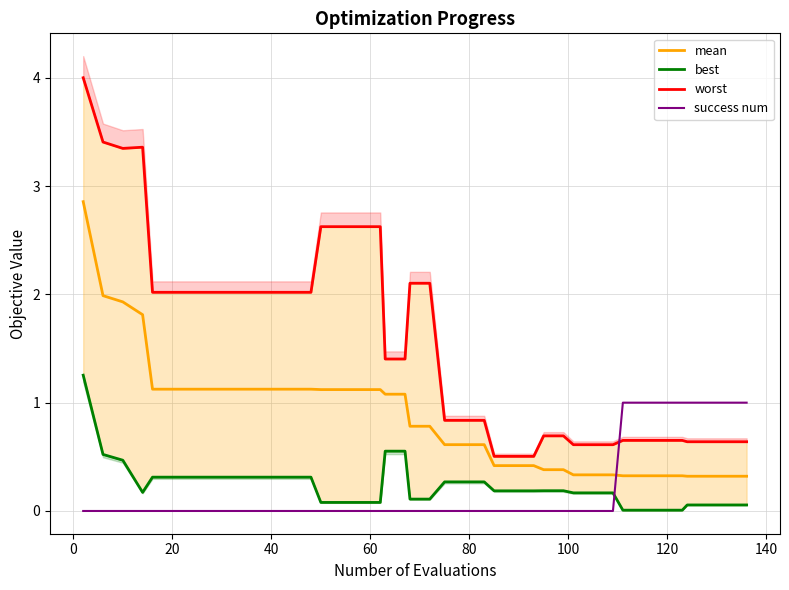

What is the difference between the maximum and second lowest values in the best series?

1.2